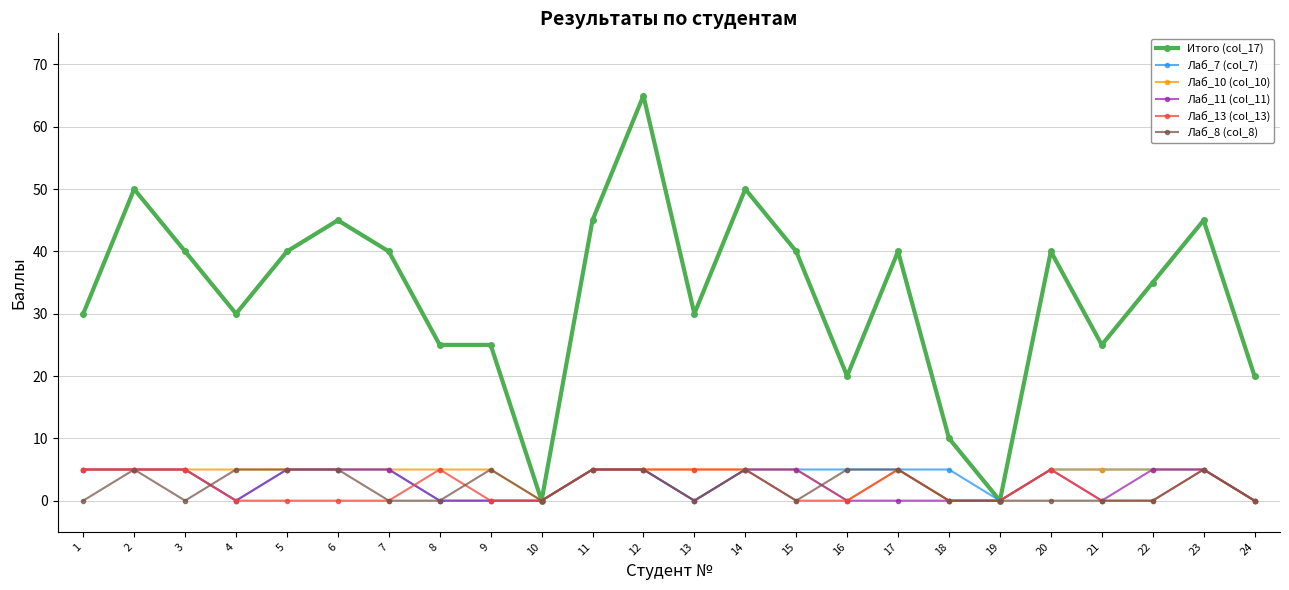

Is it true that Лаб_10 (col_10) equals 0 at 24?

True